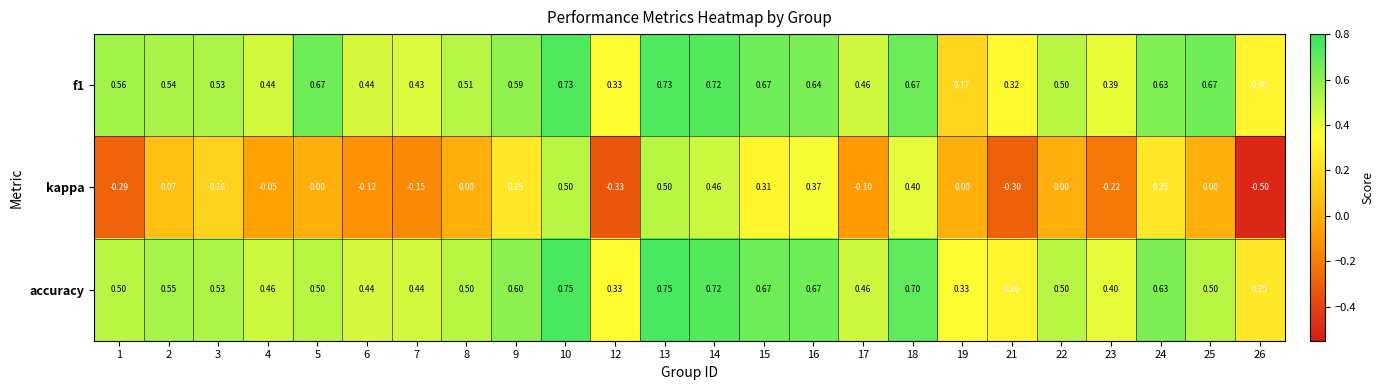

Between 4 and 7, which series saw the biggest shift?

kappa